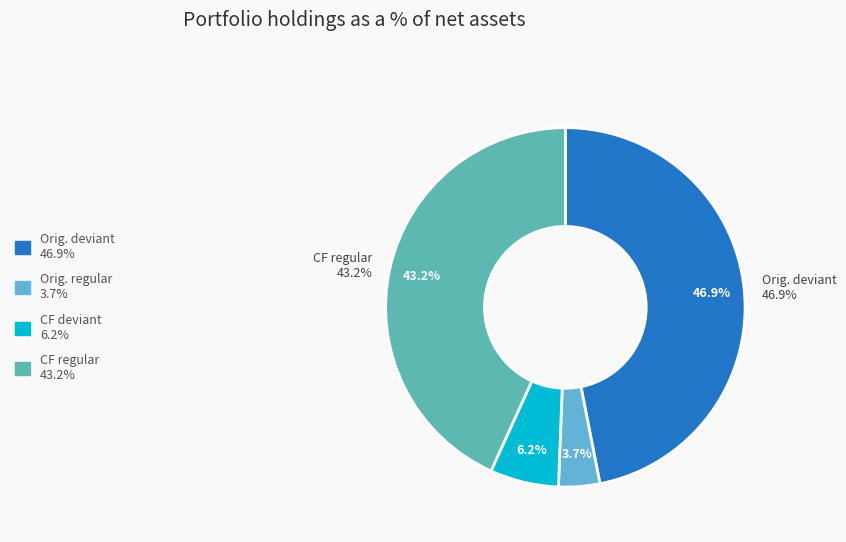

Is the sum of Counterfactual and Original greater than half?

Yes